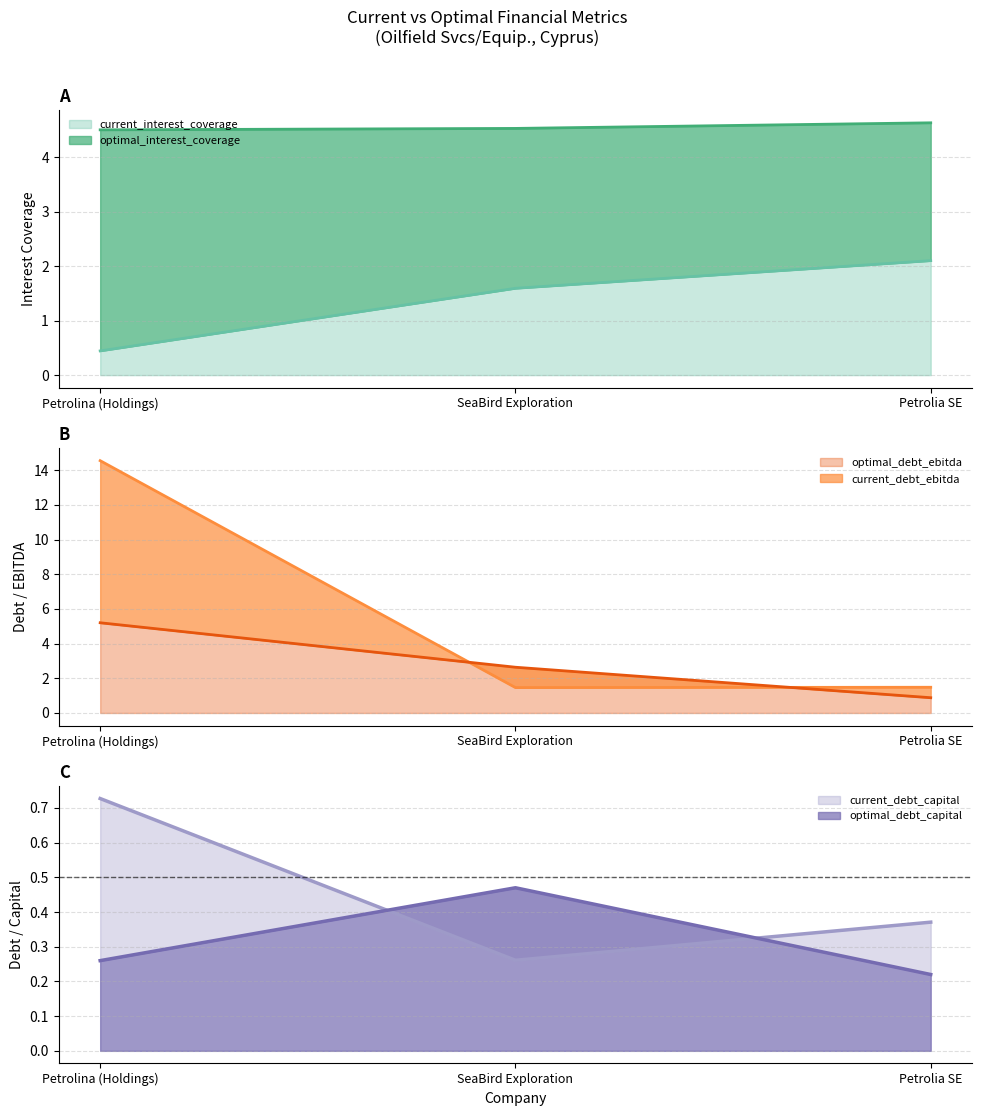

What is the sum of the current_interest_coverage values at Petrolia SE and SeaBird Exploration?

3.7